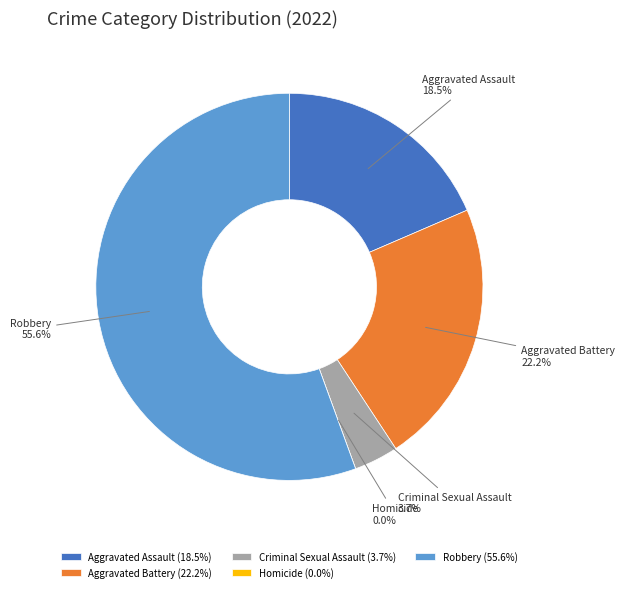

How many segments does this pie chart have?

5